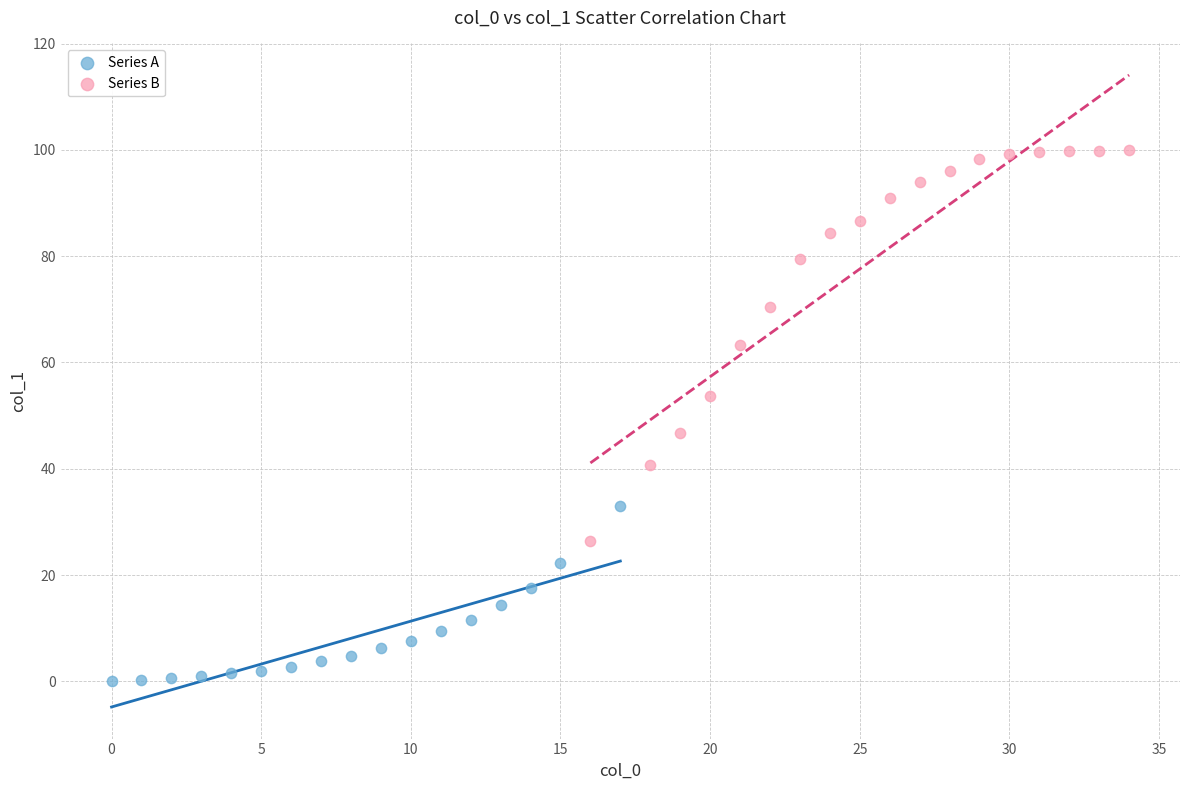

Which series contains the highest Y value?

Series B